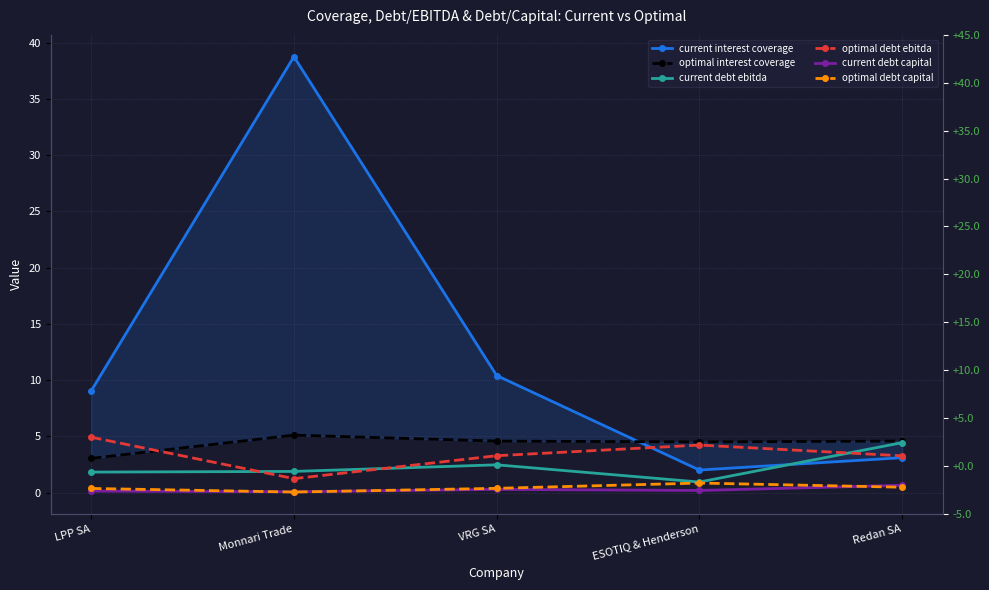

Which series has the largest total across all categories?

current interest coverage